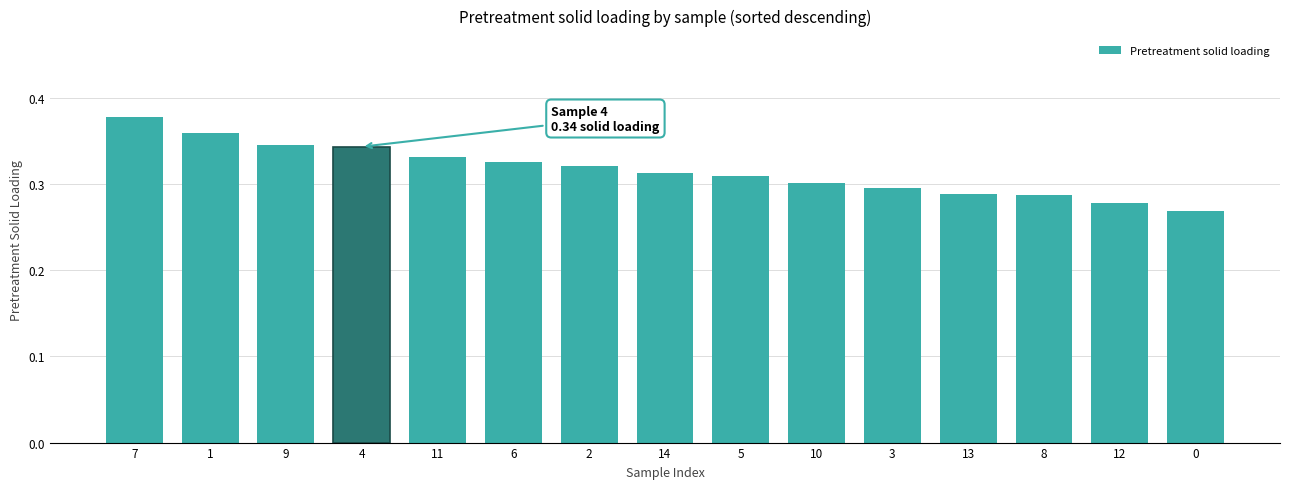

True or false: the data shows 0.3 at 10.

True